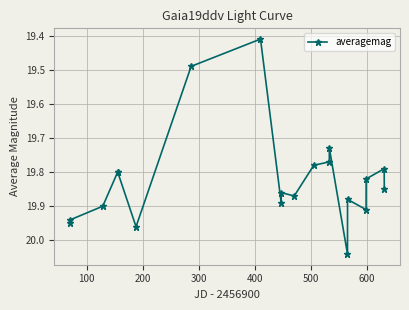

True or false: the data has more than 0 interior local peaks.

True